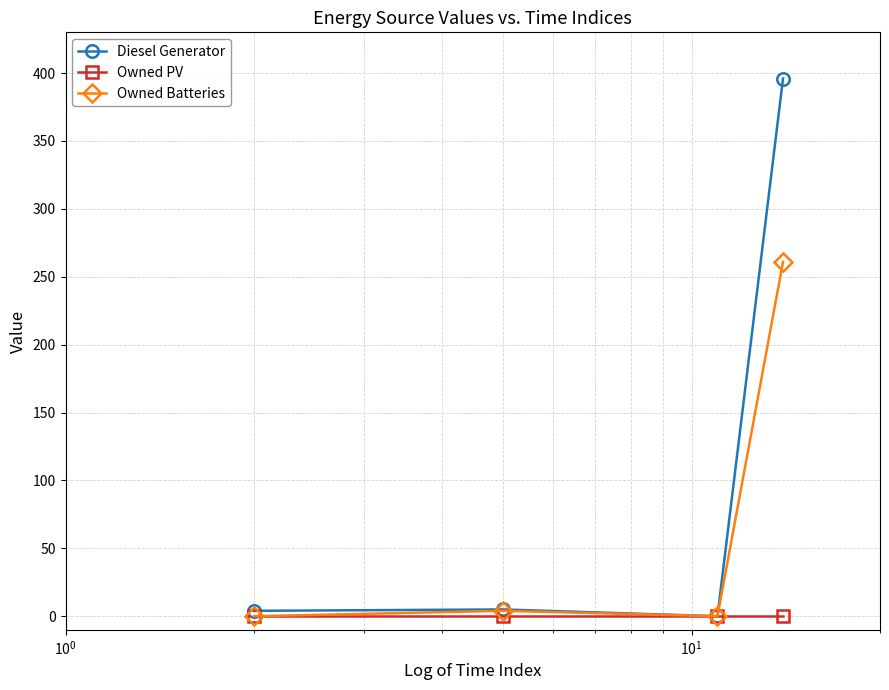

List the series in order of their overall mean, highest first.

Diesel Generator, Owned Batteries, Owned PV